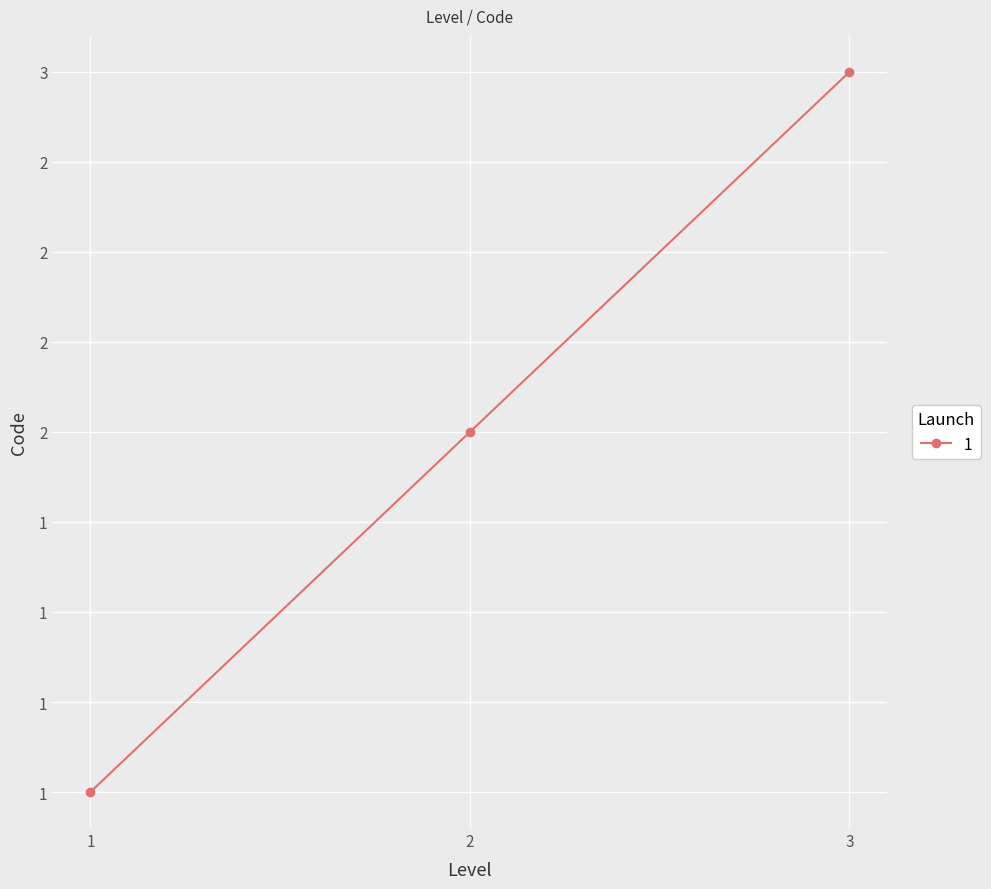

What is the smallest value displayed?

1